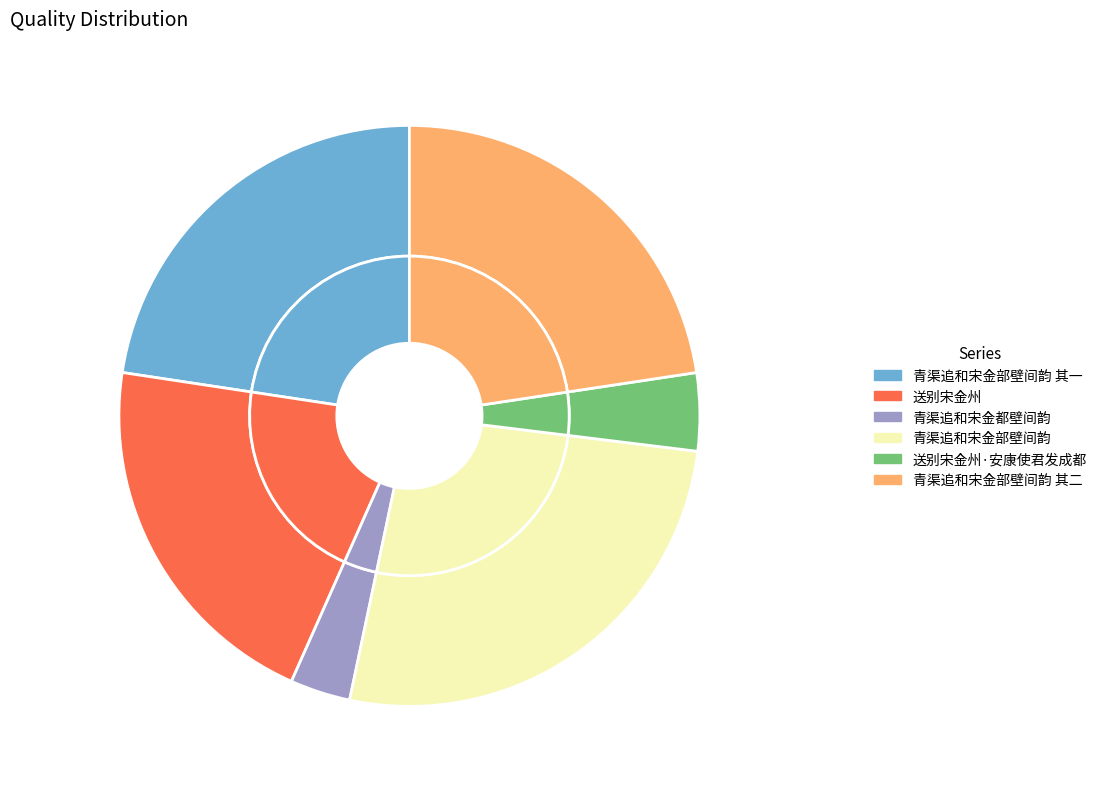

Does 青渠追和宋金部壁间韵 其二 represent more than half of the total?

No